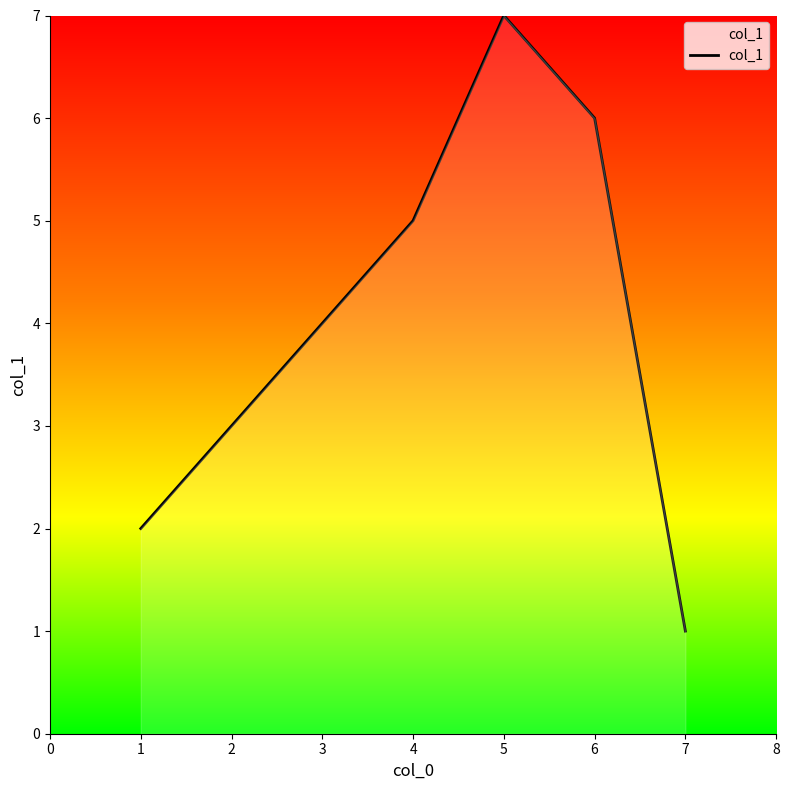

Does the chart have visible grid lines?

No